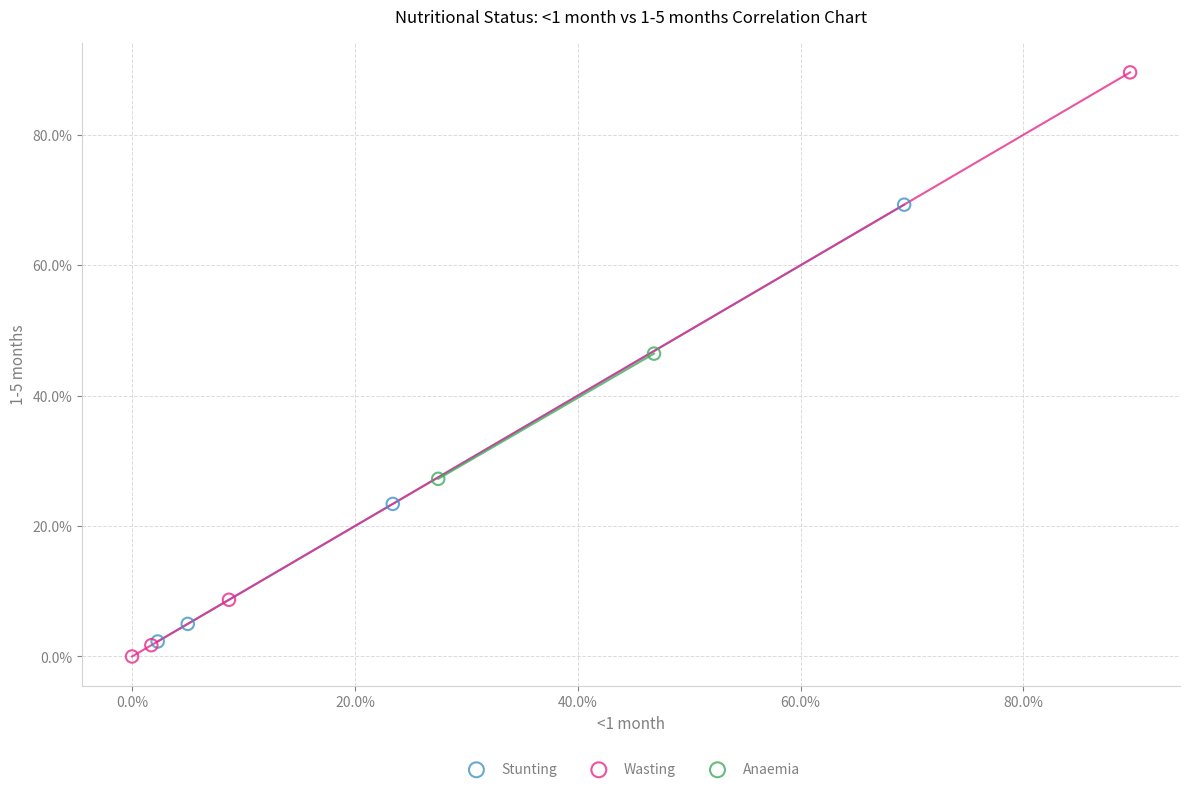

Which series has the largest Y range (max minus min)?

Wasting